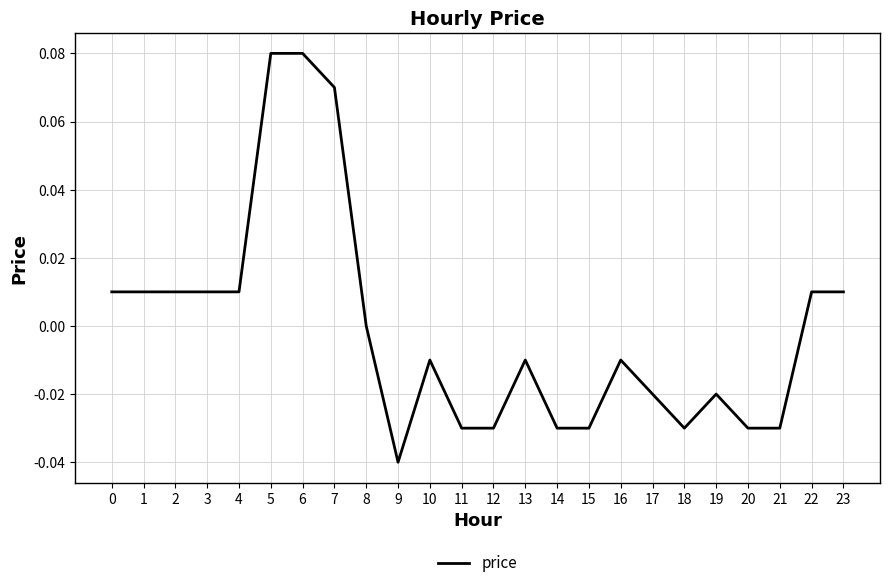

Count the number of categories in the chart.

24